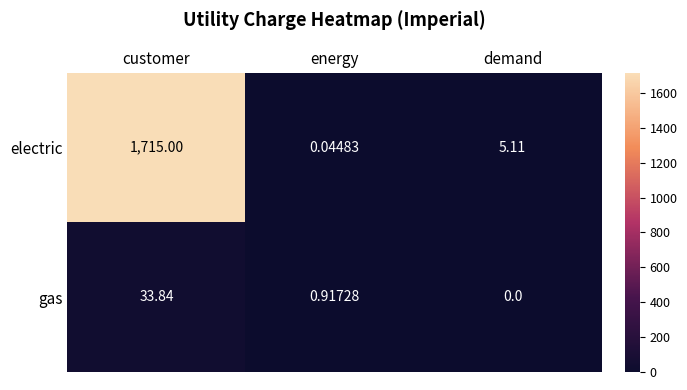

Rank the series by their average value, from lowest to highest.

gas, electric